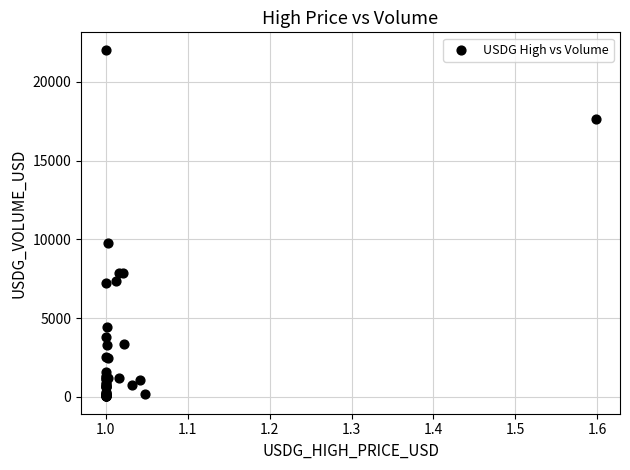

What Y value in the scatter plot is closest to 11036?

9752